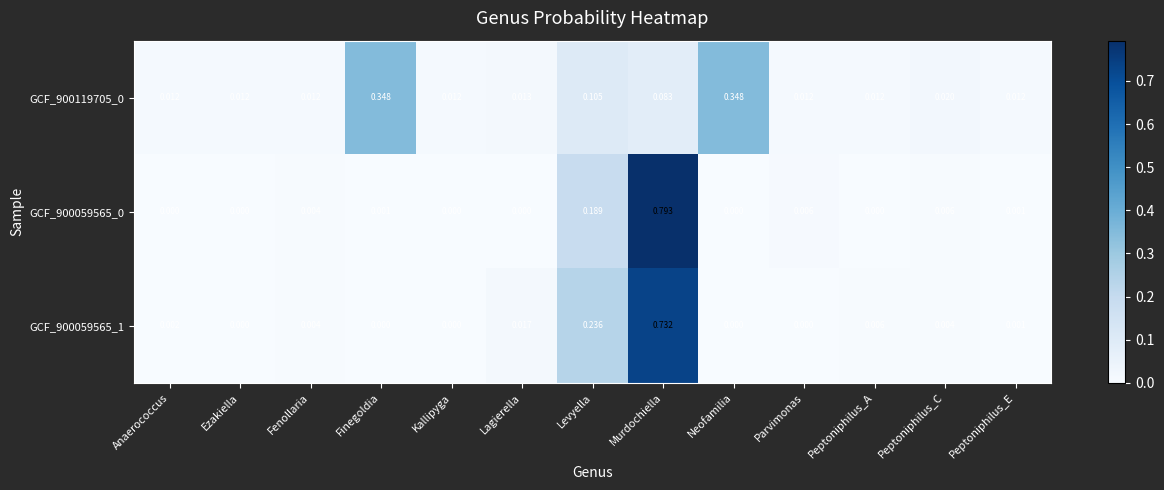

Is the value of GCF_900059565_1 at Anaerococcus greater than the value of GCF_900059565_0 at Peptoniphilus_A?

Yes